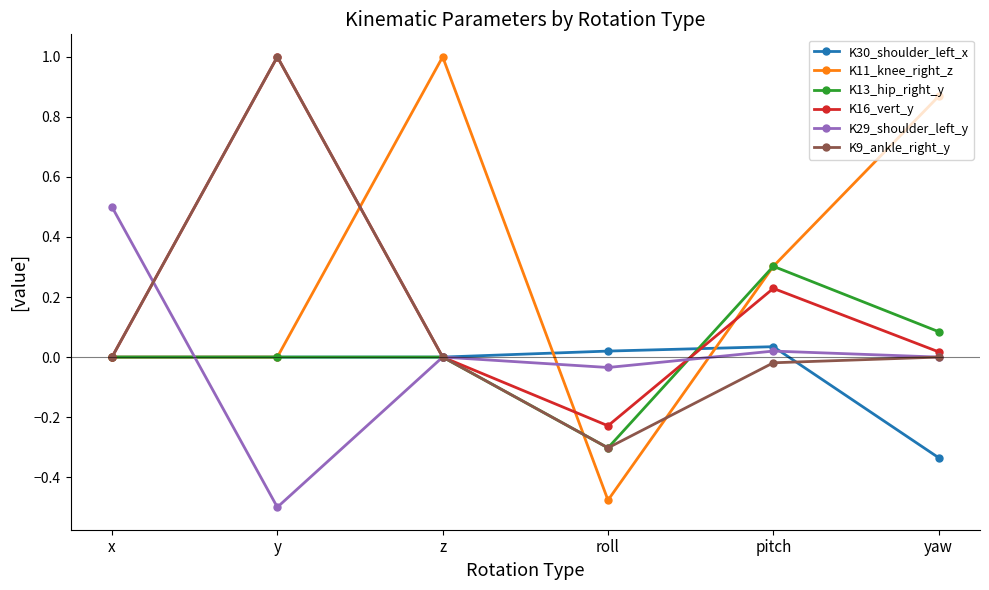

In K16_vert_y, how many points are higher than both neighbors (excluding endpoints)?

2